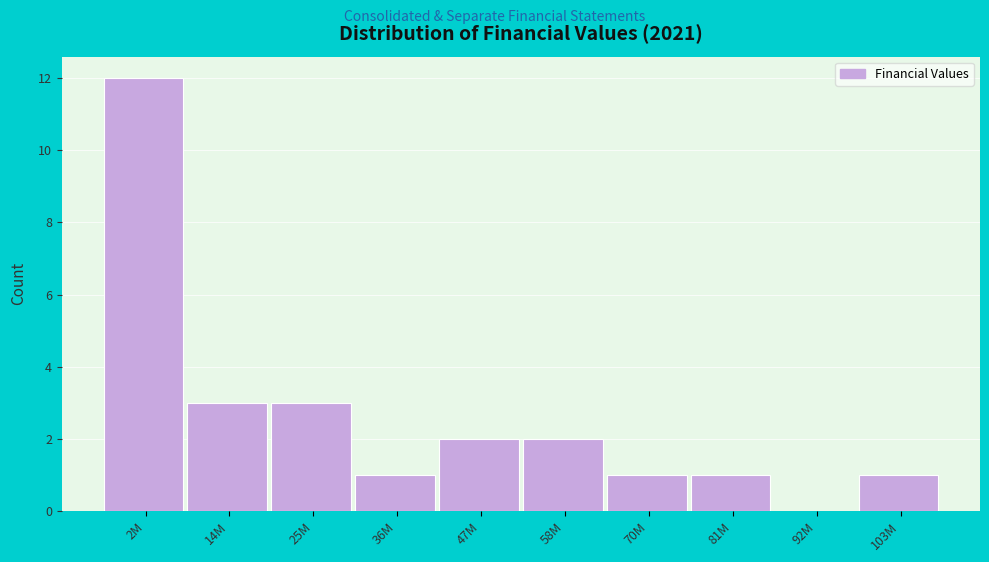

Reading left to right, what are all the values shown in this chart?

2M=12	14M=3	25M=3	36M=1	47M=2	58M=2	70M=1	81M=1	92M=0	103M=1